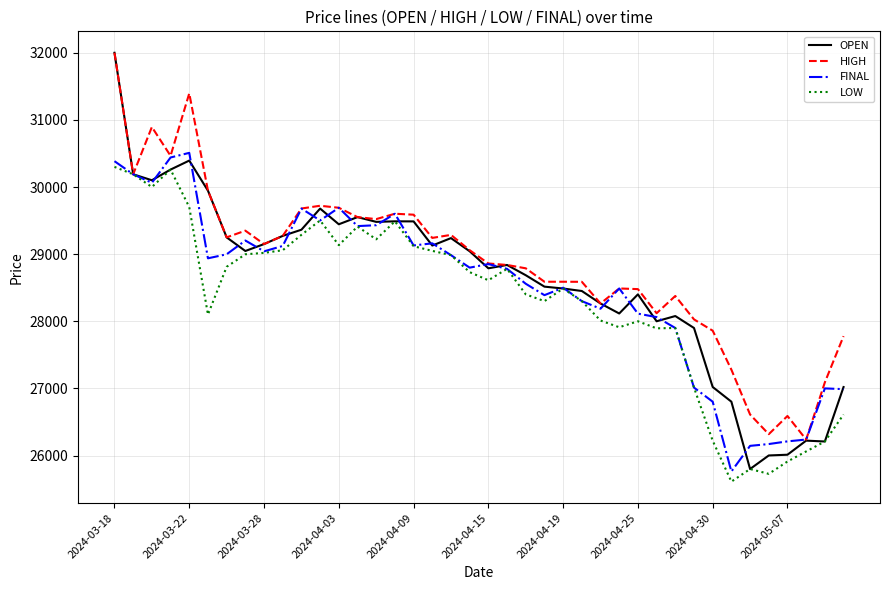

What is the average value of the HIGH series?

28866